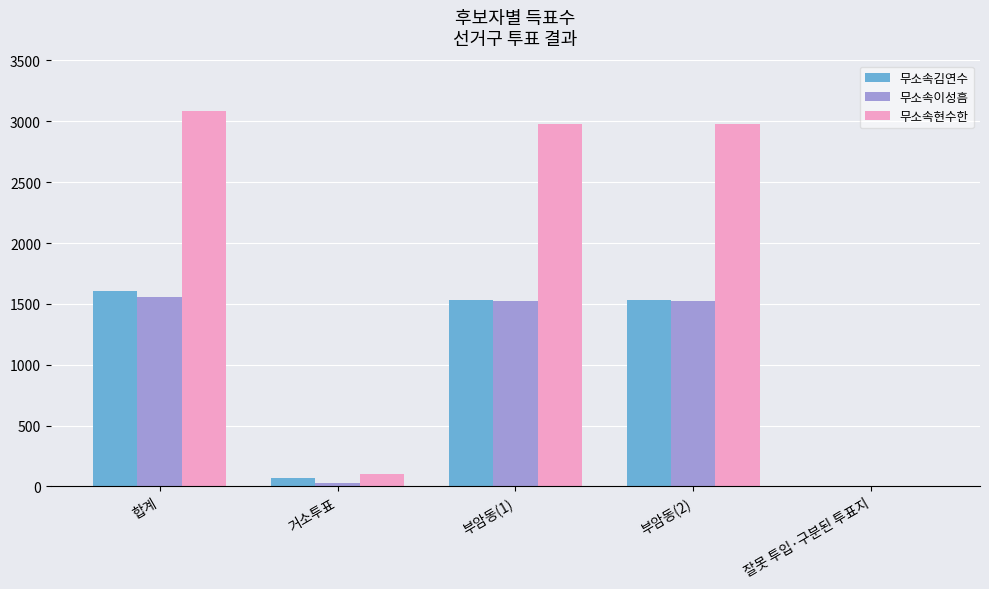

Is the value of 무소속김연수 at 거소투표 greater than the value of 무소속이성흠 at 부암동(2)?

No